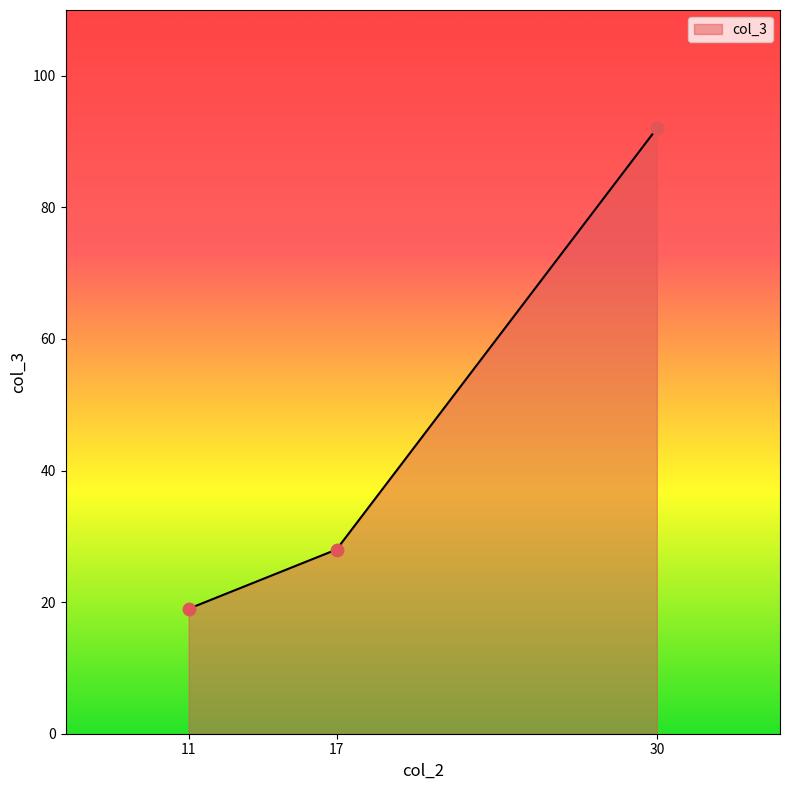

What is the change in value from 17 to 30?

+64